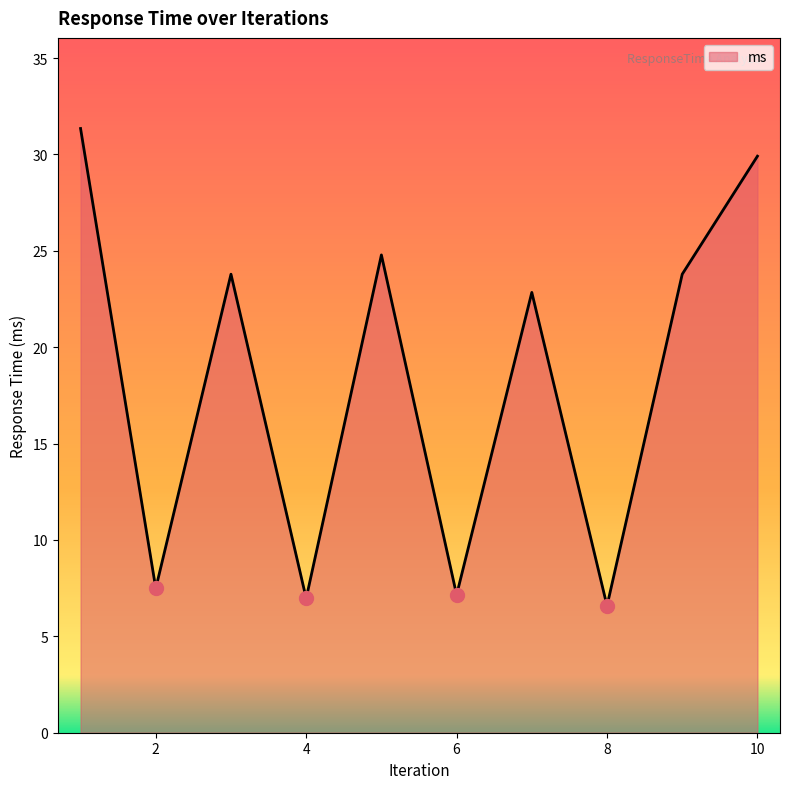

What is the difference between the maximum and minimum values?

24.8